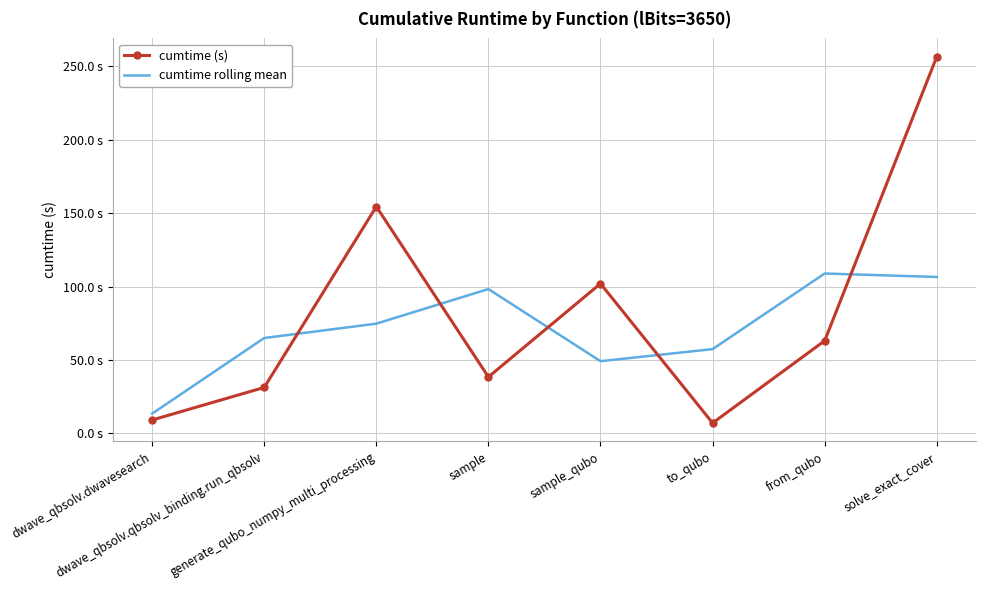

Count the number of categories in the chart.

8